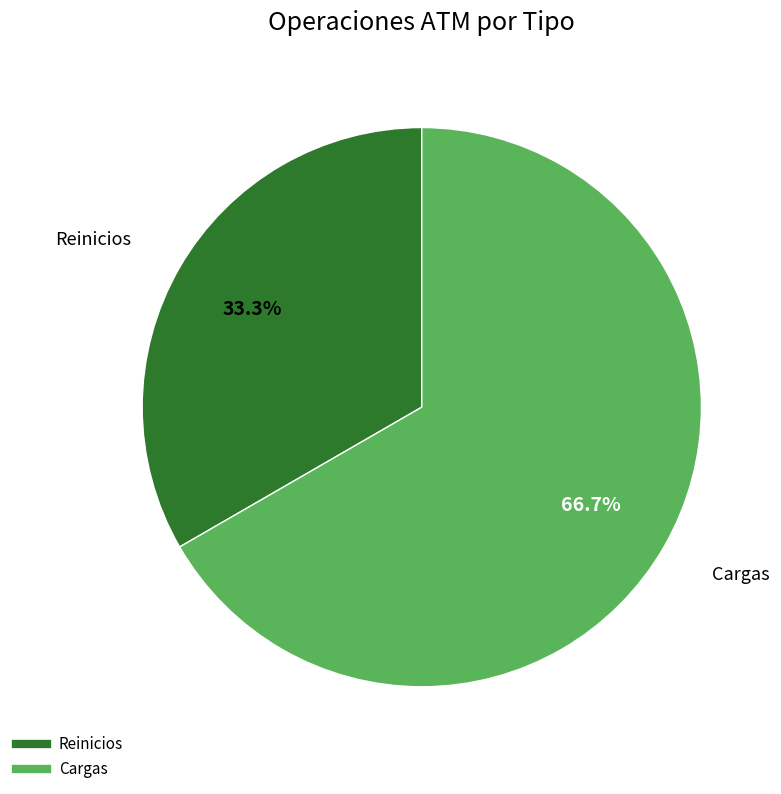

Which slice is the smallest?

Reinicios